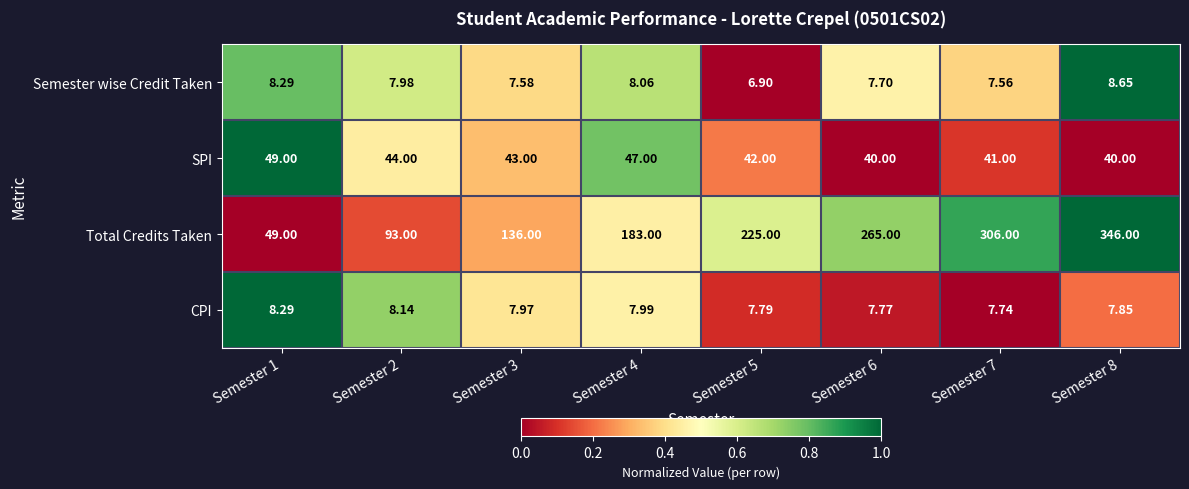

Rank the series at Semester 4 from highest to lowest value.

Total Credits Taken, SPI, Semester wise Credit Taken, CPI